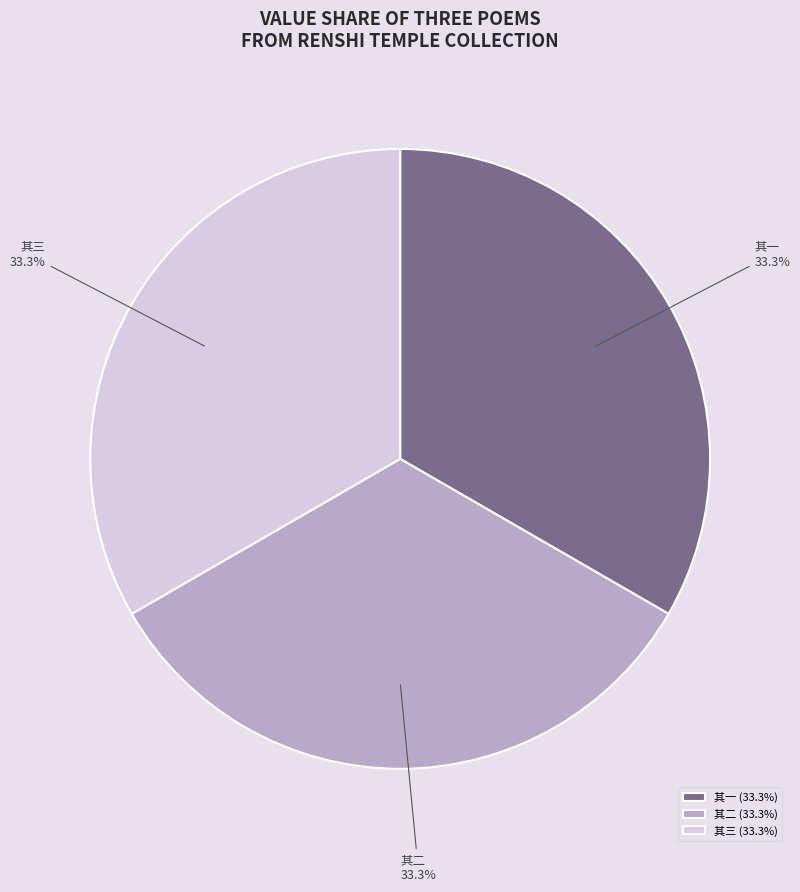

What portion of the pie excludes 其二?

66.7%